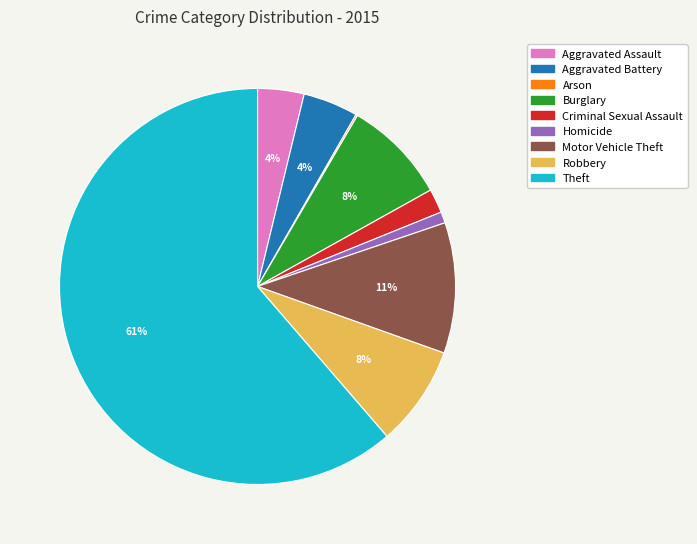

To the nearest percent, what is the combined percentage of Theft and Robbery?

70%